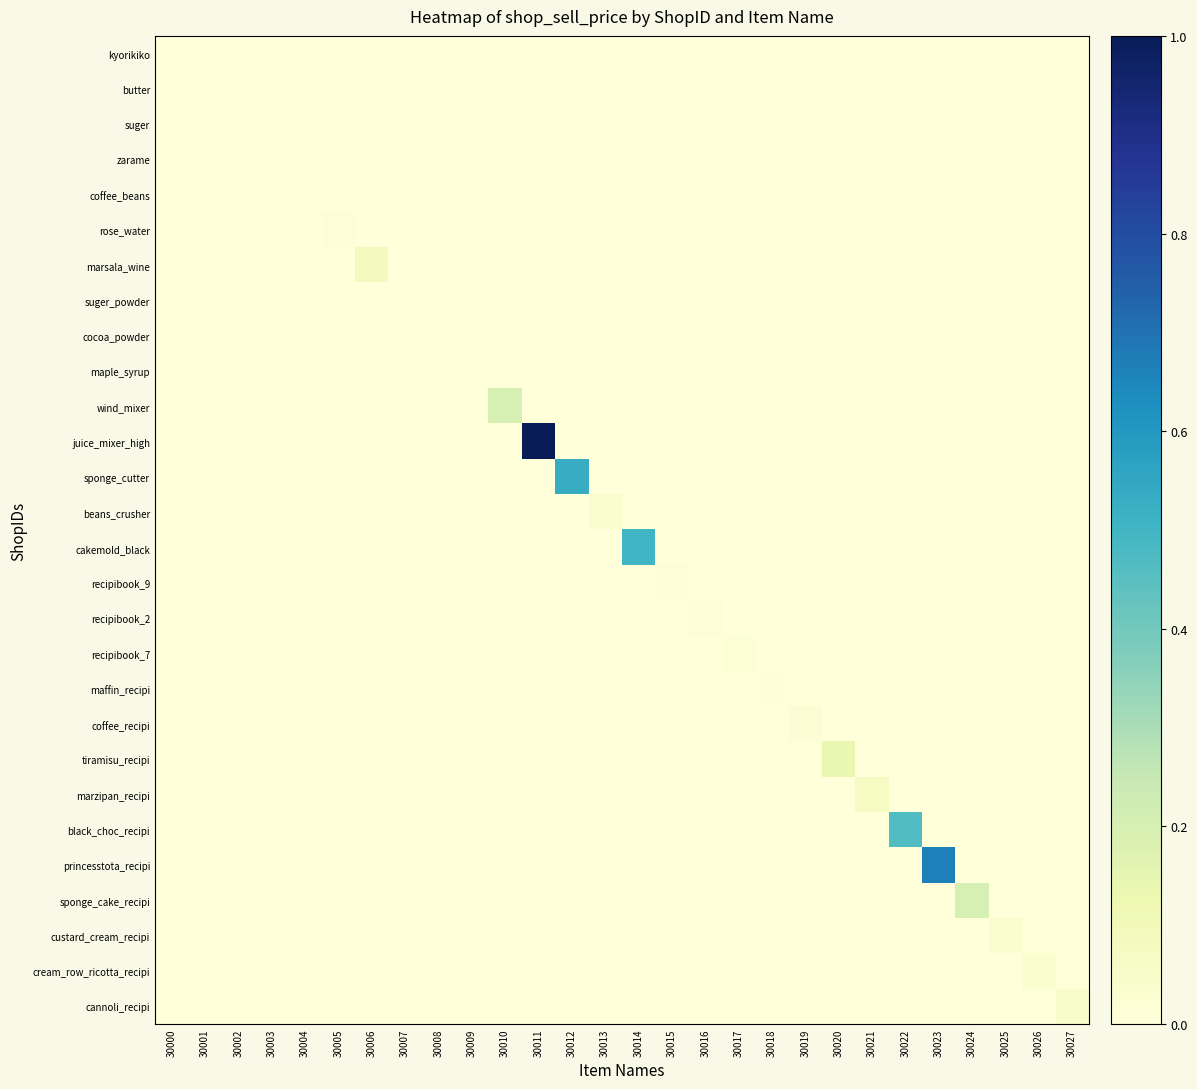

What is the maximum value shown in the chart?

1.0